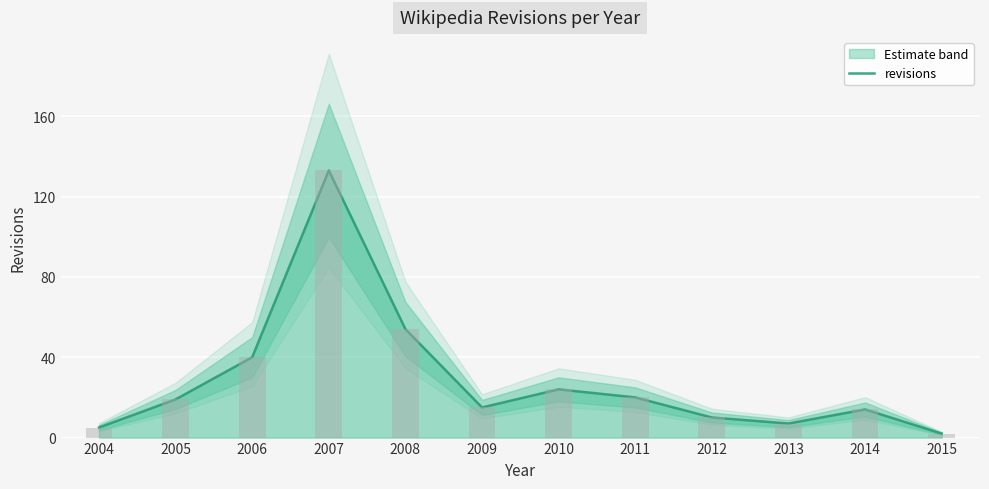

What value does the data have at 2011, to the nearest 10?

20